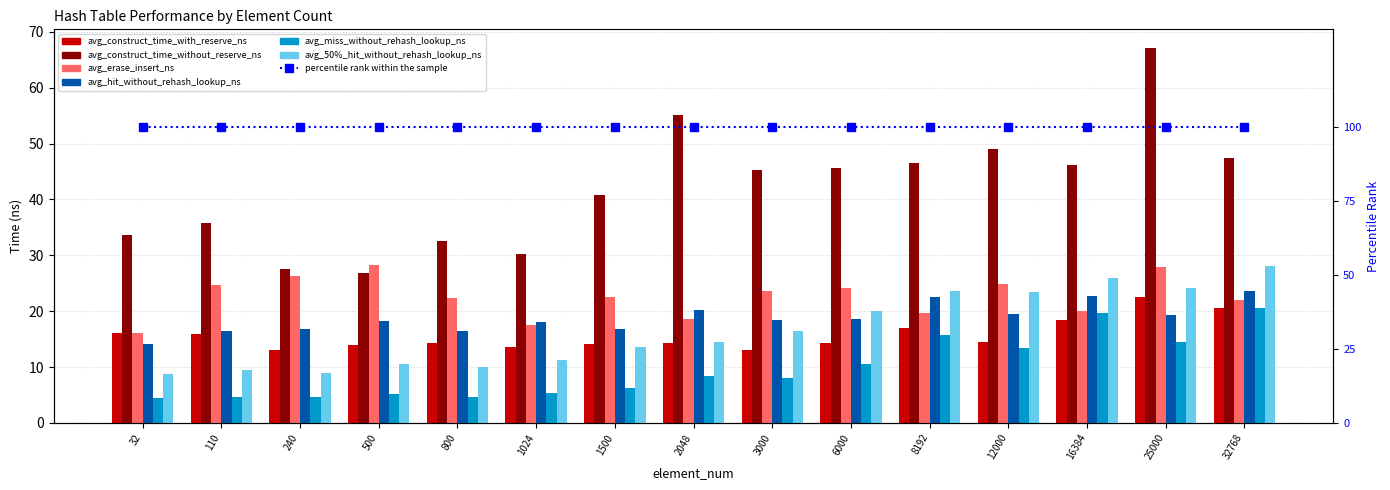

What is the value of the avg_hit_without_rehash_lookup_ns bar at the 14th from the left?

19.4